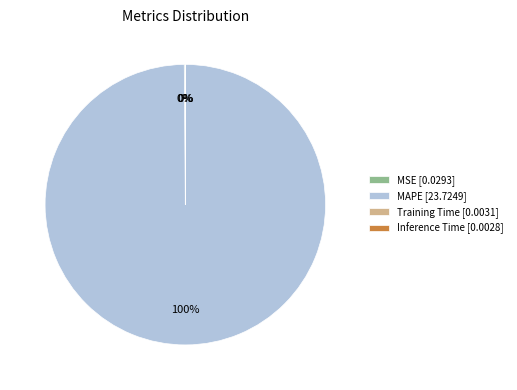

Does any single category account for the majority?

Yes